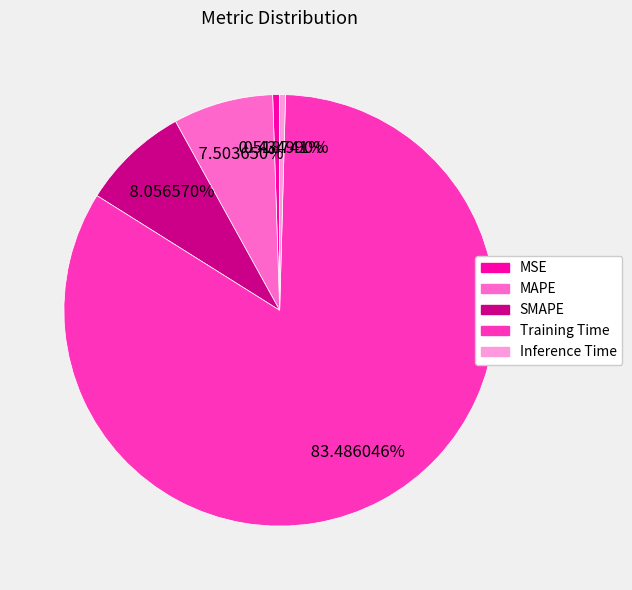

Combined, do MSE and SMAPE account for over 50%?

No